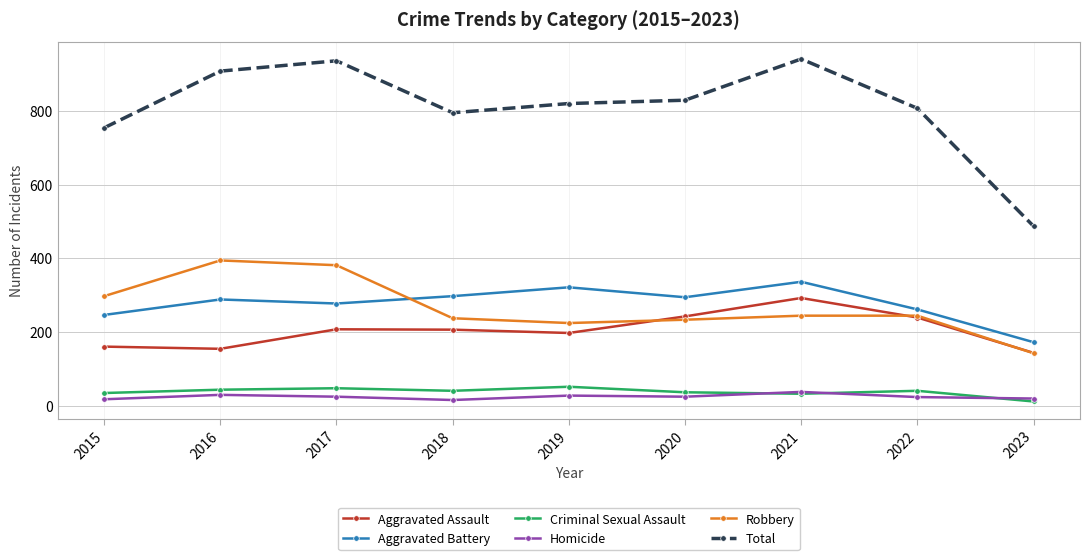

What are all the series names shown in the legend?

Aggravated Assault, Aggravated Battery, Criminal Sexual Assault, Homicide, Robbery, Total